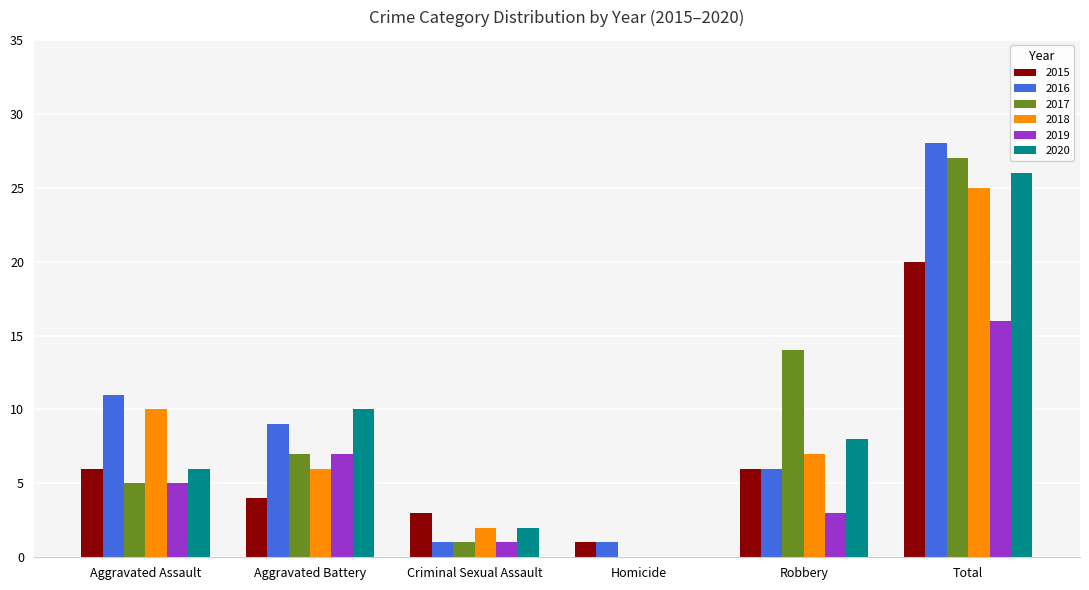

The value of 2016 at Aggravated Battery is 3. True or false?

False